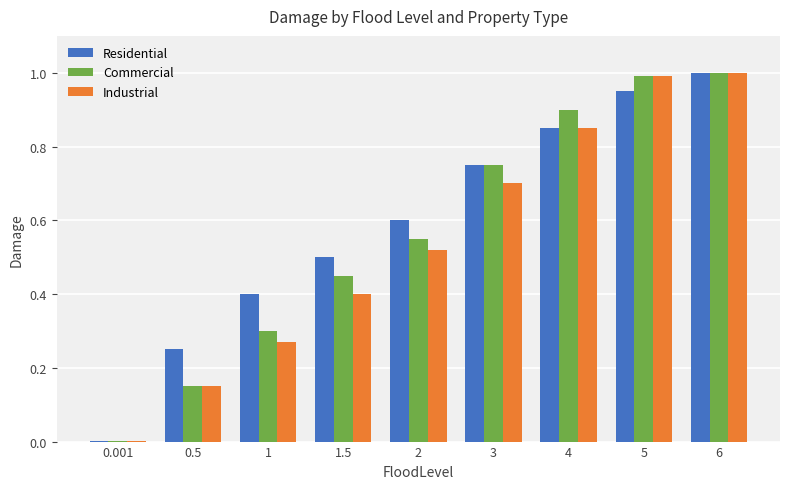

How many groups of bars are there?

9